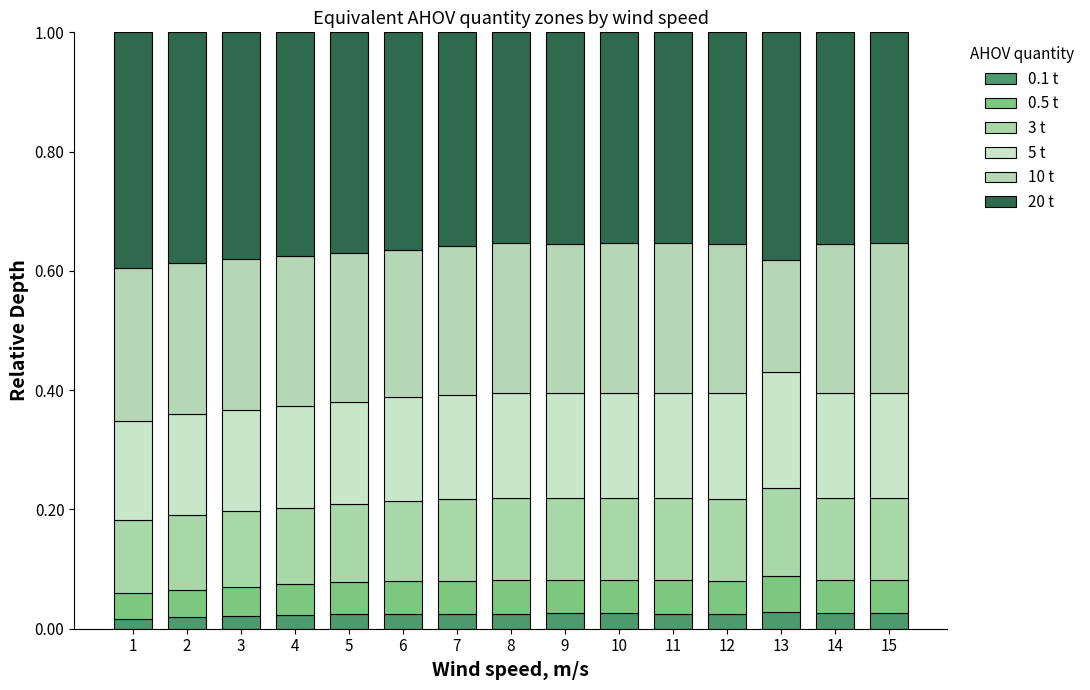

List the labels in order of 0.5 t value, largest first.

13, 15, 8, 14, 11, 10, 9, 12, 7, 6, 5, 4, 3, 2, 1